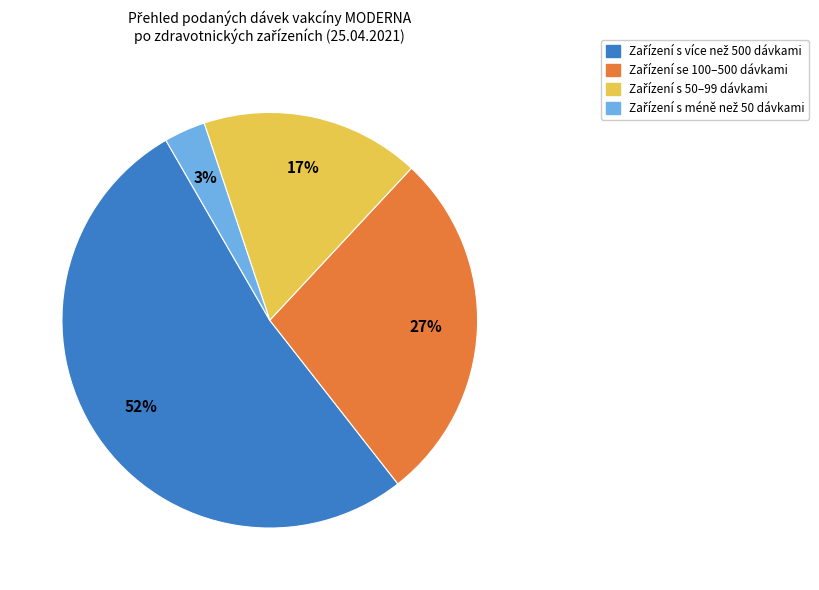

Count the number of slices in the pie.

4